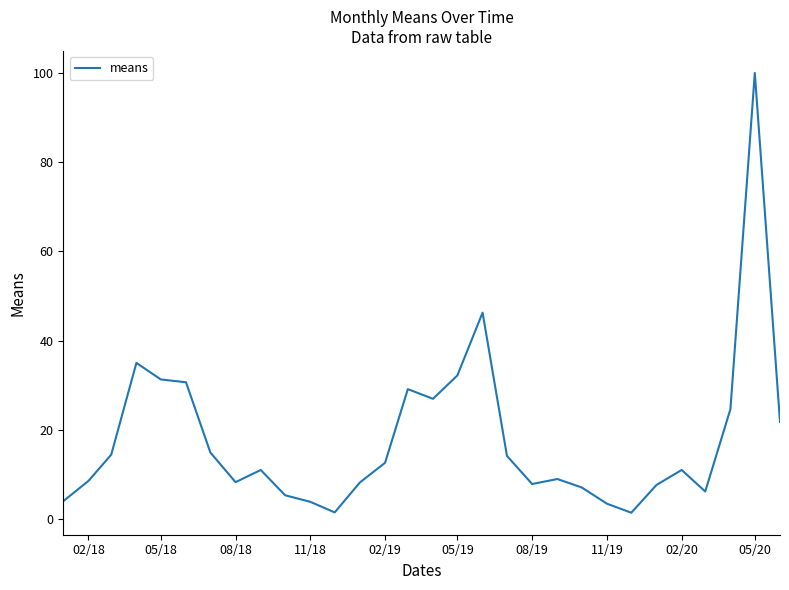

What is the difference between the maximum and minimum values?

98.6